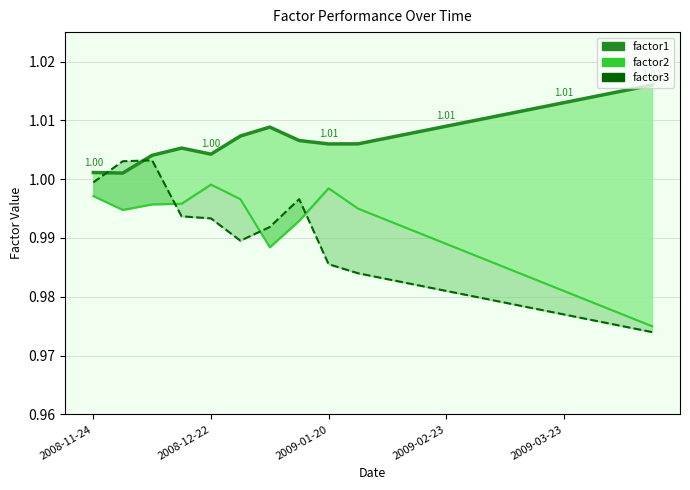

What is the sum of all factor3 values?

19.7